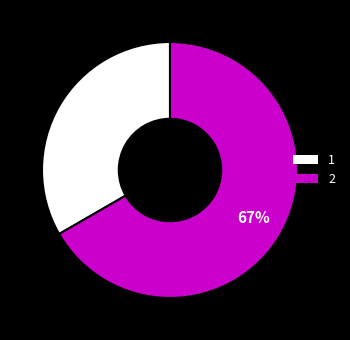

To the nearest percent, what is the average slice percentage?

50%